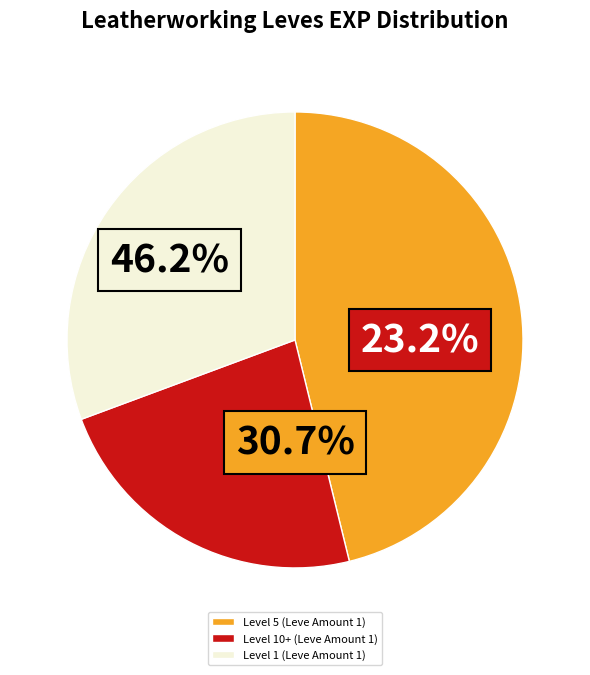

Between 1 and 1, which is larger?

1